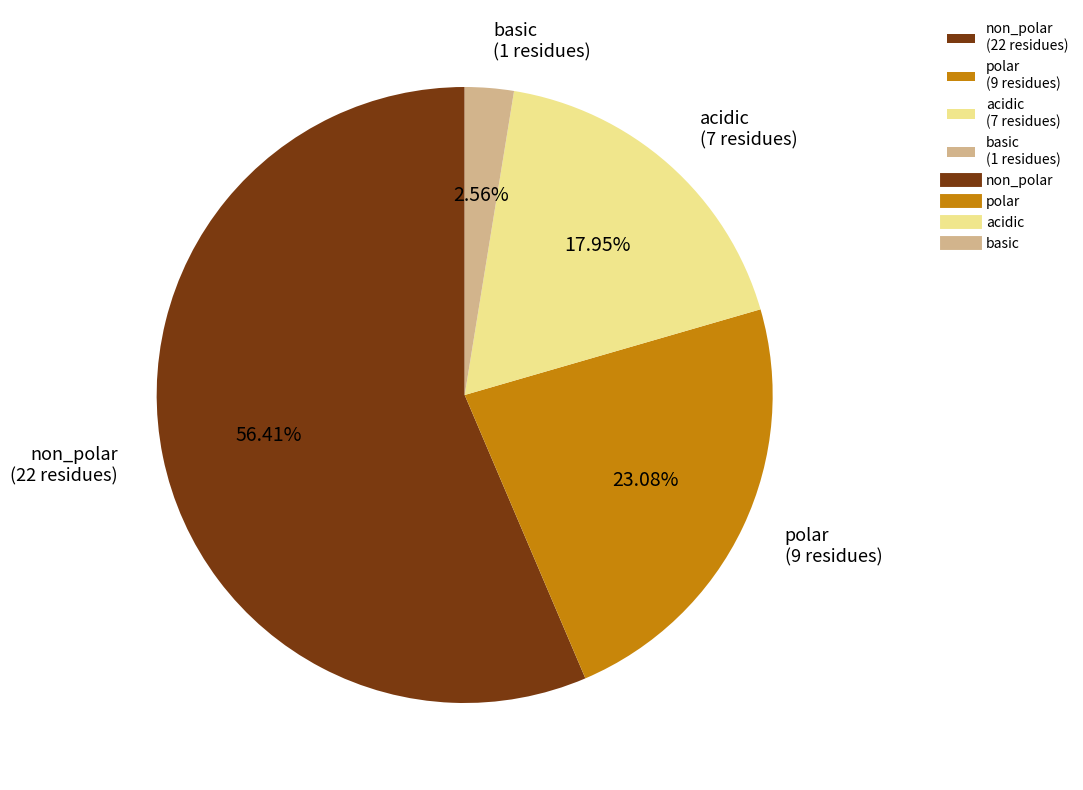

Do acidic (7 residues) and non_polar (22 residues) together represent more than half of the pie?

Yes